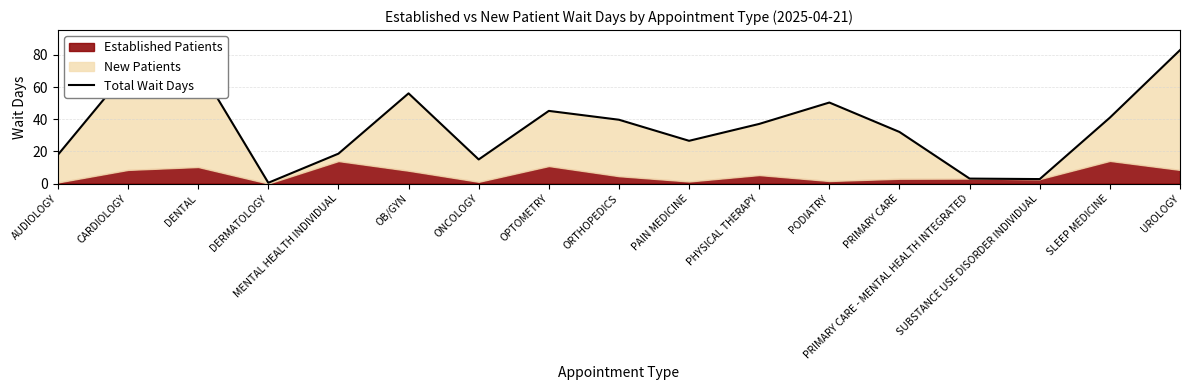

At which label does the data first exceed 37?

CARDIOLOGY